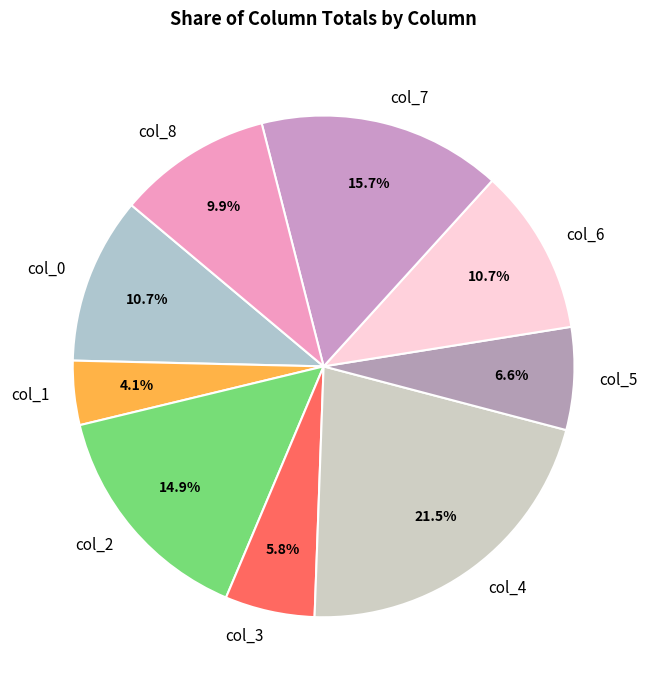

What is the total percentage of col_0 and col_2?

25.6%